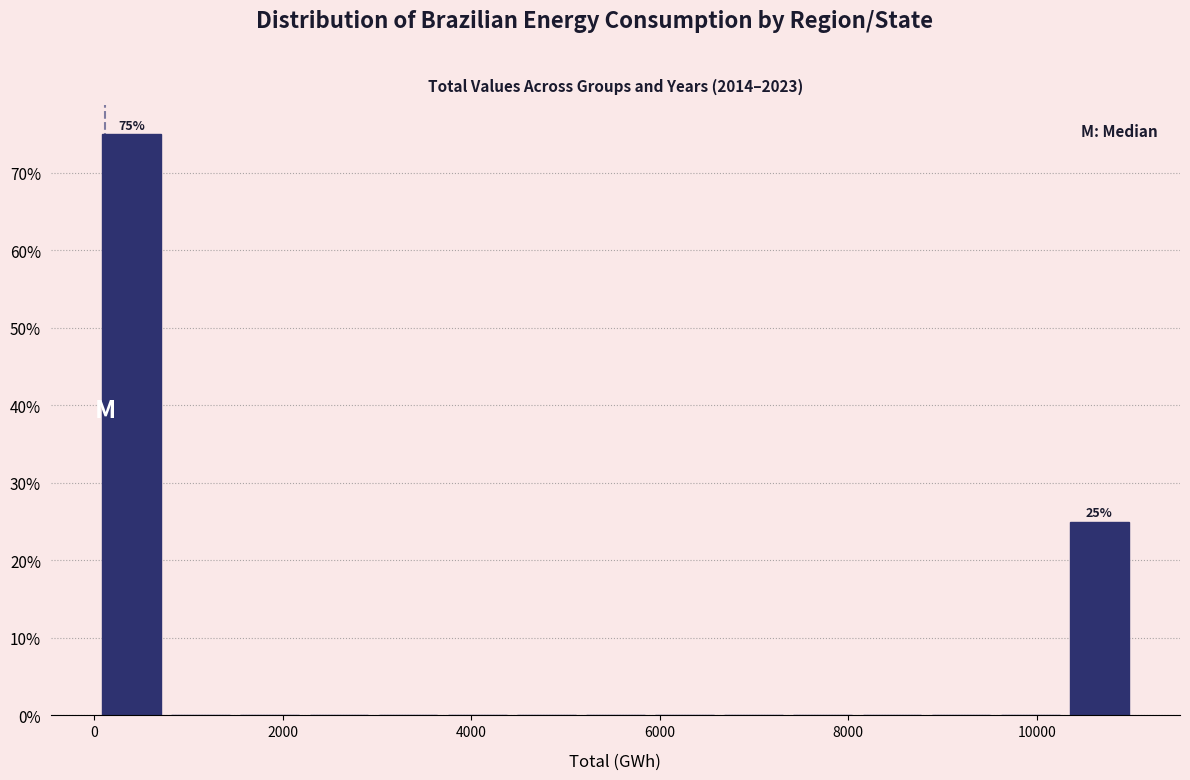

Around what value on the x-axis is the tallest bar? Give the approximate position of its centre, as read against the axis.

400